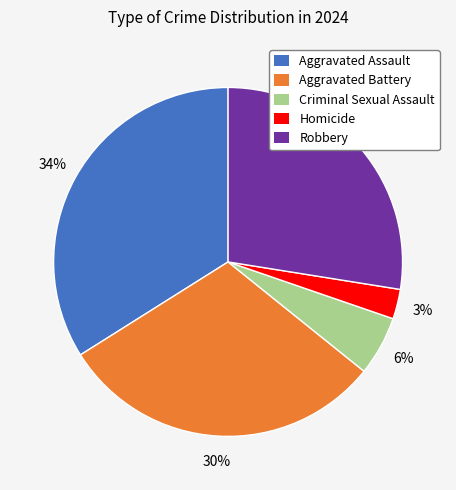

Count the number of slices in the pie.

5